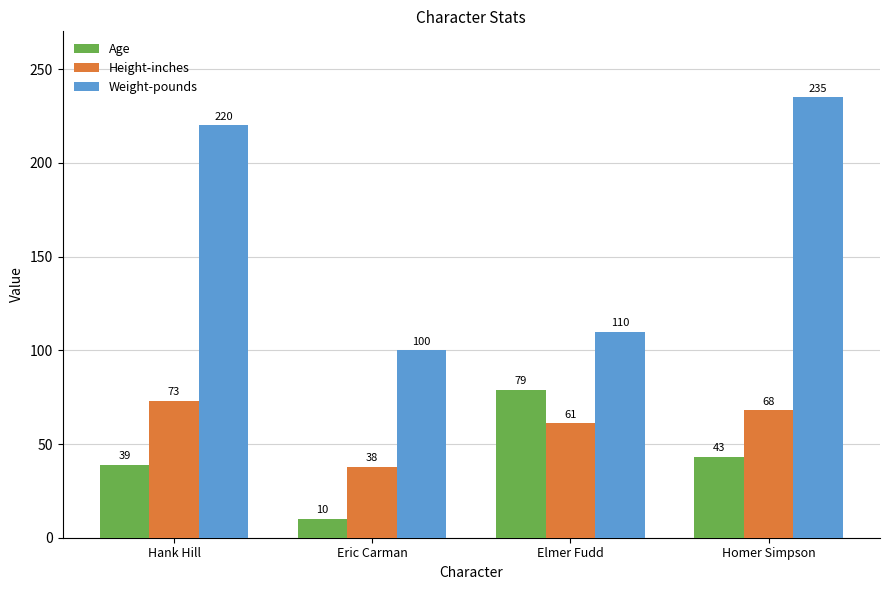

What is the difference between the highest and lowest values at Hank Hill?

181